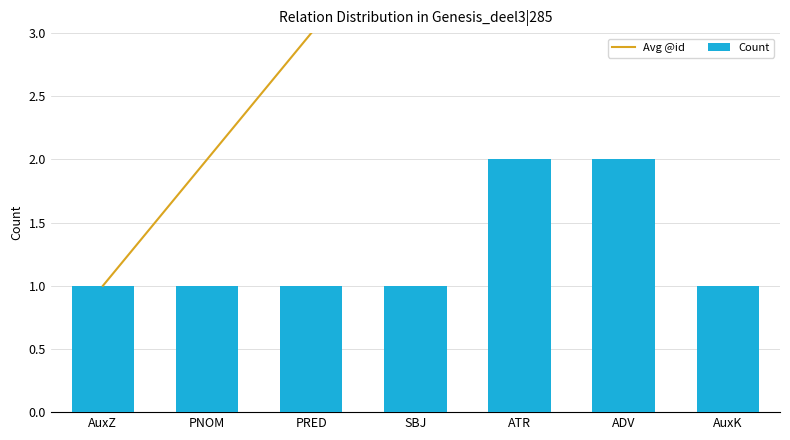

Which has a higher value, AuxK or PNOM?

AuxK